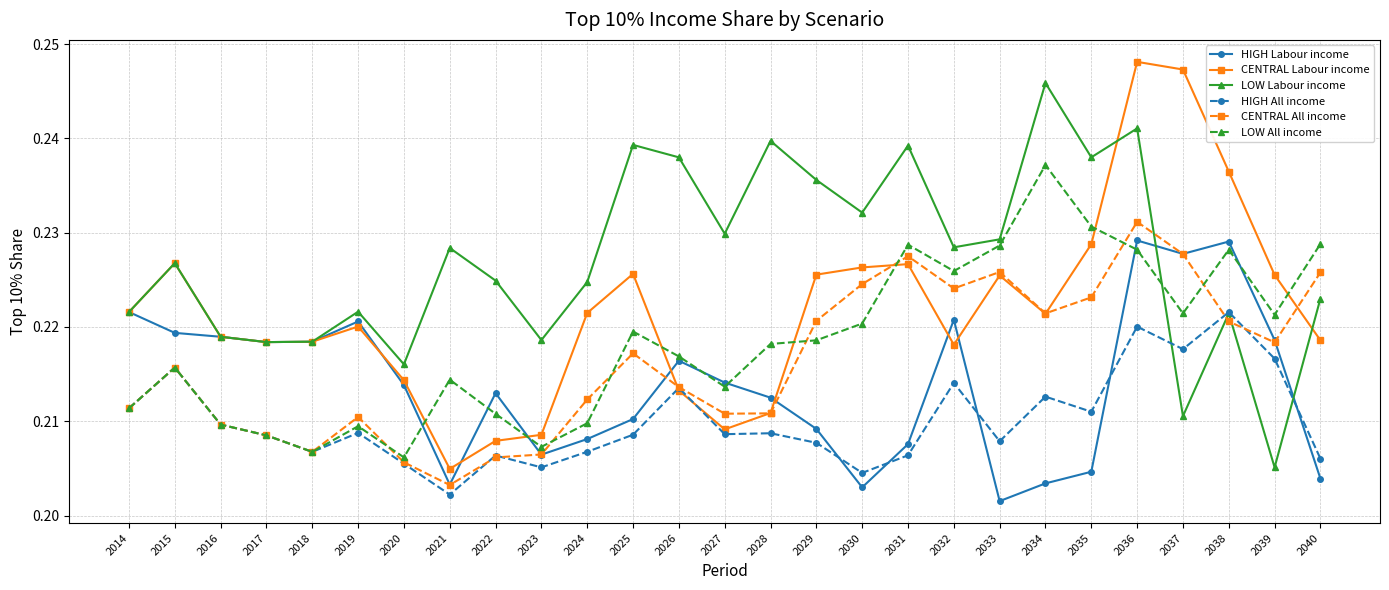

Does the chart display data point markers on the line(s)?

Yes